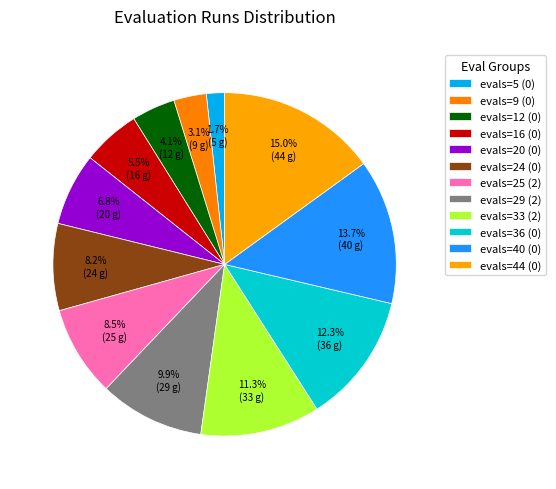

How many slices are in this pie chart?

12